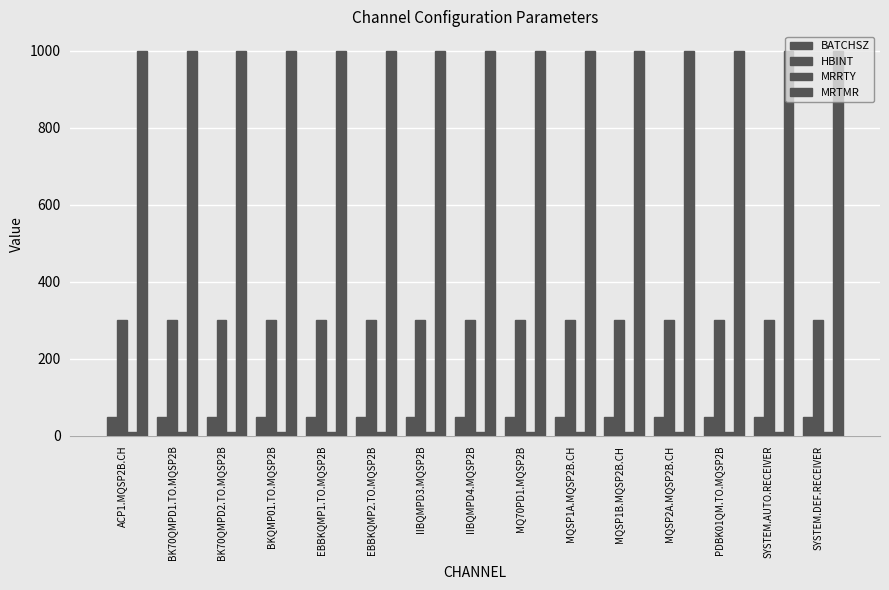

Between BK70QMPD1.TO.MQSP2B and MQSP2A.MQSP2B.CH, which series saw the biggest shift?

BATCHSZ